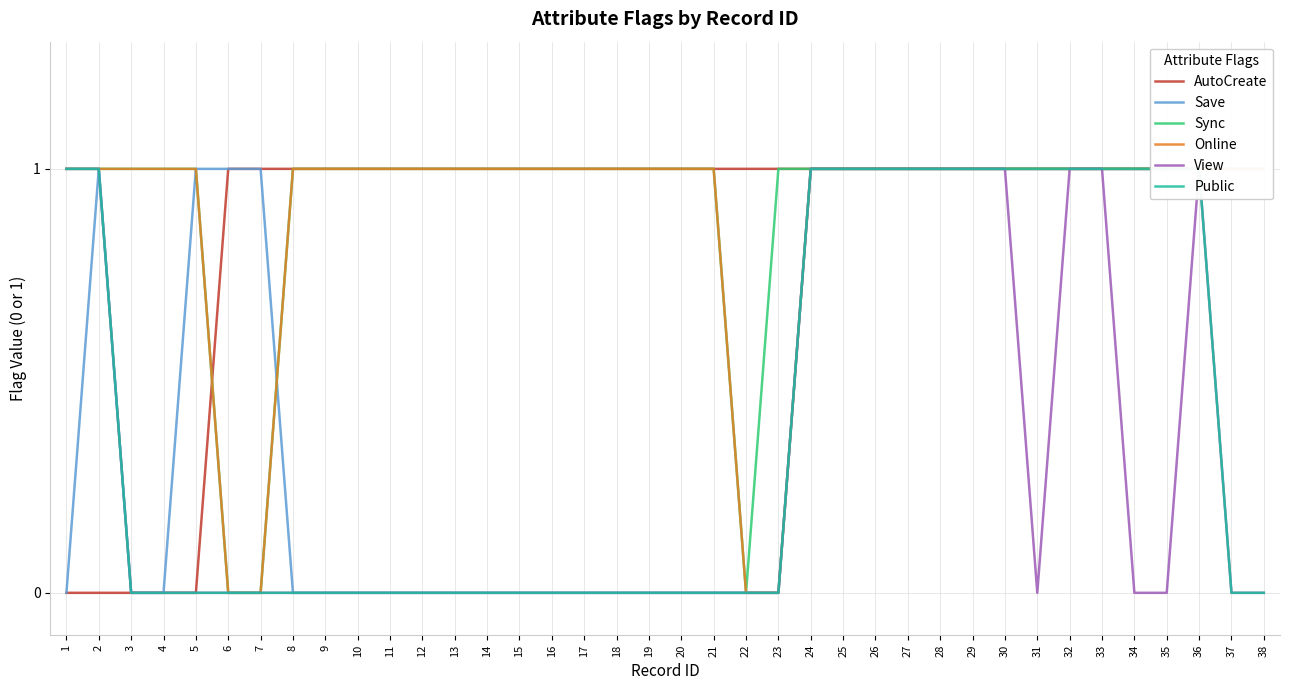

Which series changed the most between 6 and 29?

Sync